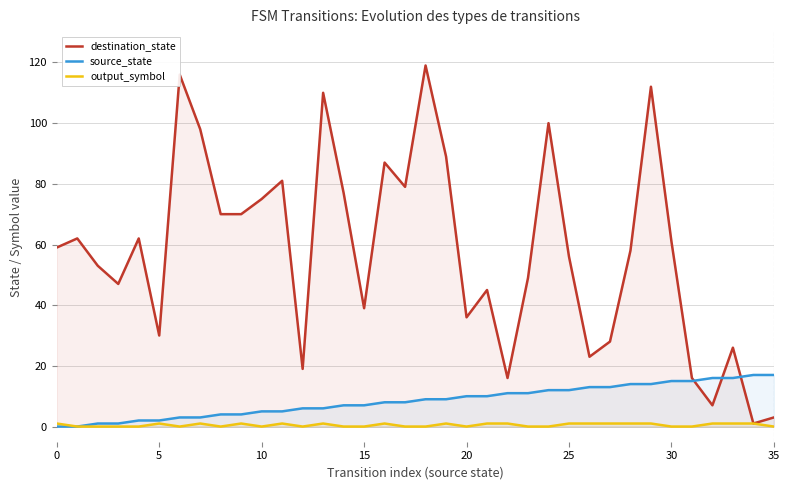

At which category is the sum across all series the highest?

18